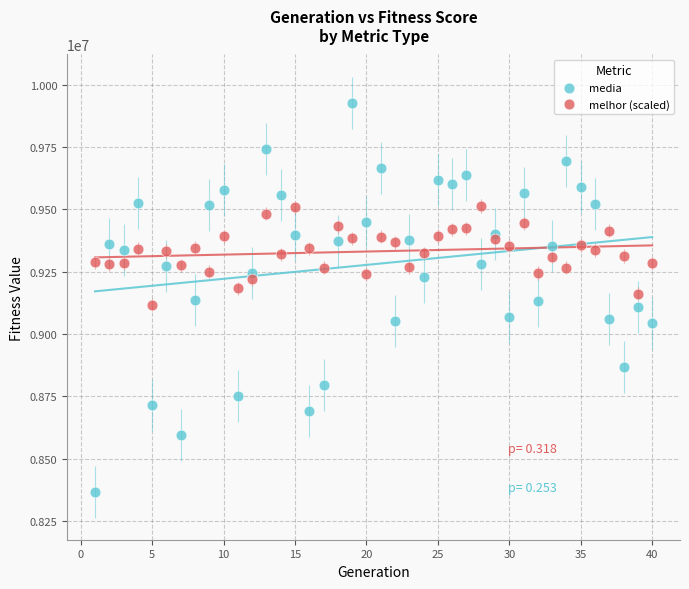

Which series contains the highest Y value?

media